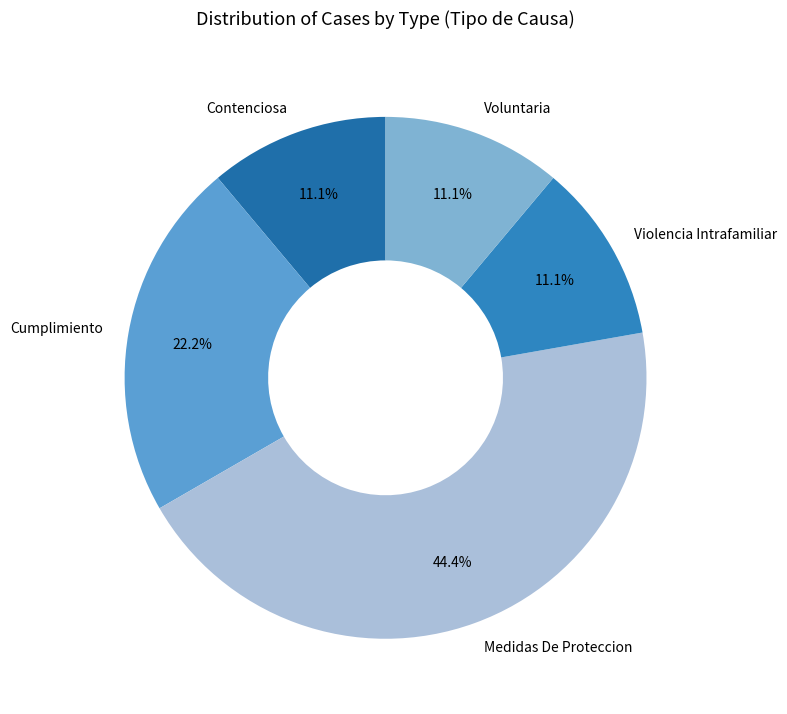

How many slices are in this pie chart?

5